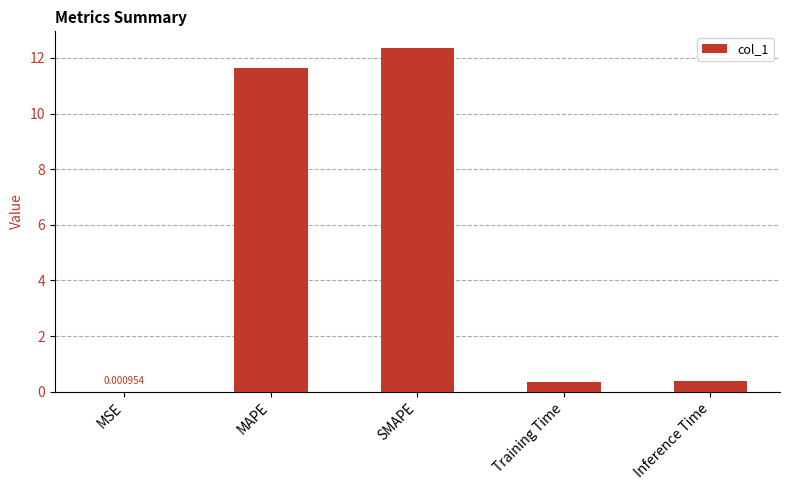

What is the change in value from SMAPE to Training Time?

-12.0